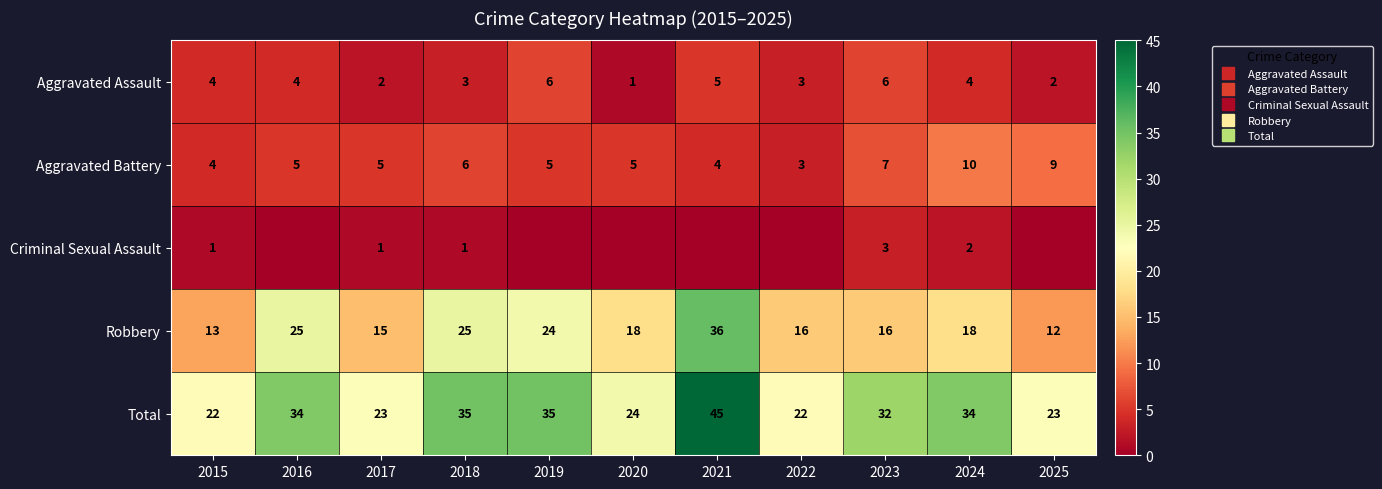

At which label does Robbery reach its minimum?

2025